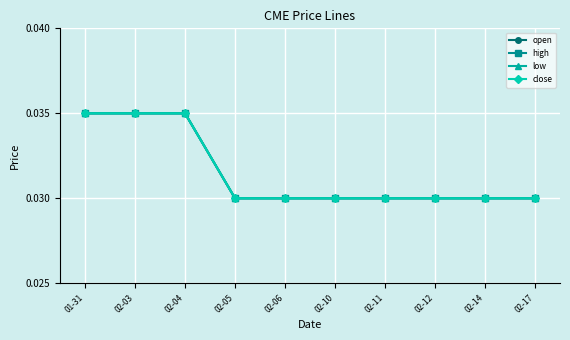

Which series has the largest total across all categories?

open